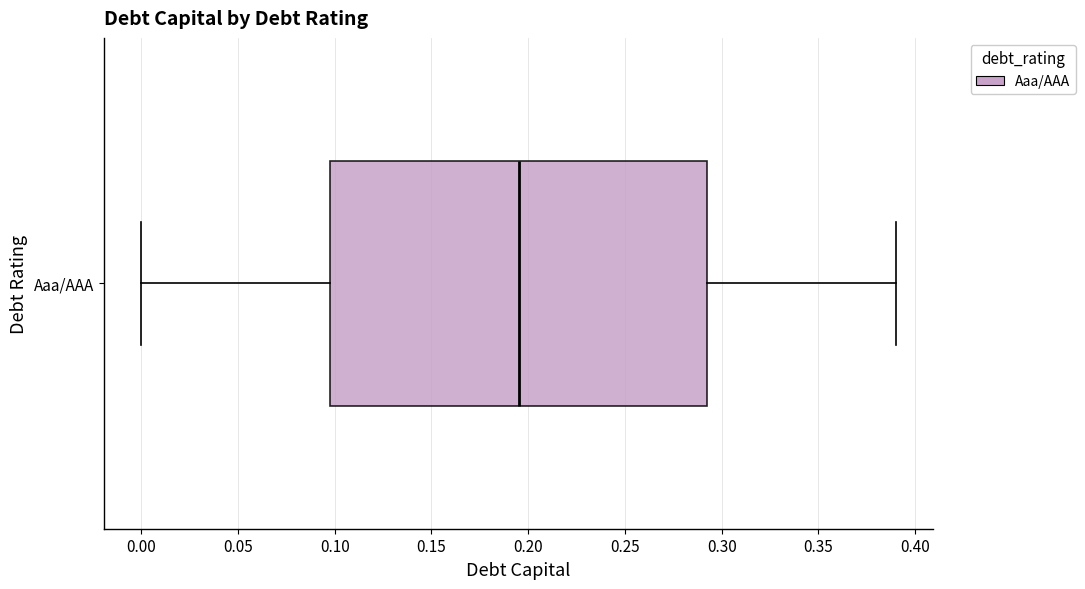

Transcribe this box plot: give where the median line is, the range the box spans, and where the two whiskers end, as read against the x-axis. The values are not printed on the chart, so give them approximately, as read against the axis.

median 0.195, box 0.100 to 0.295, whiskers 0.000 to 0.390